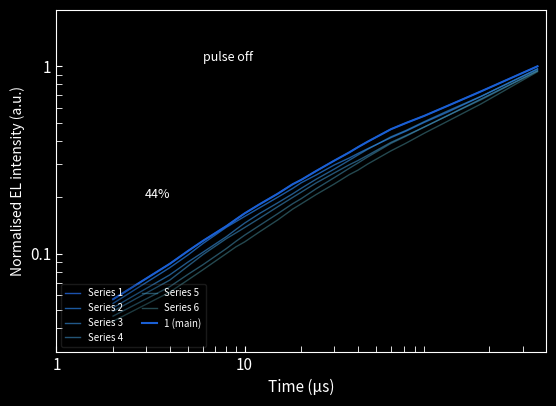

At how many categories does at least one series exceed 0?

22